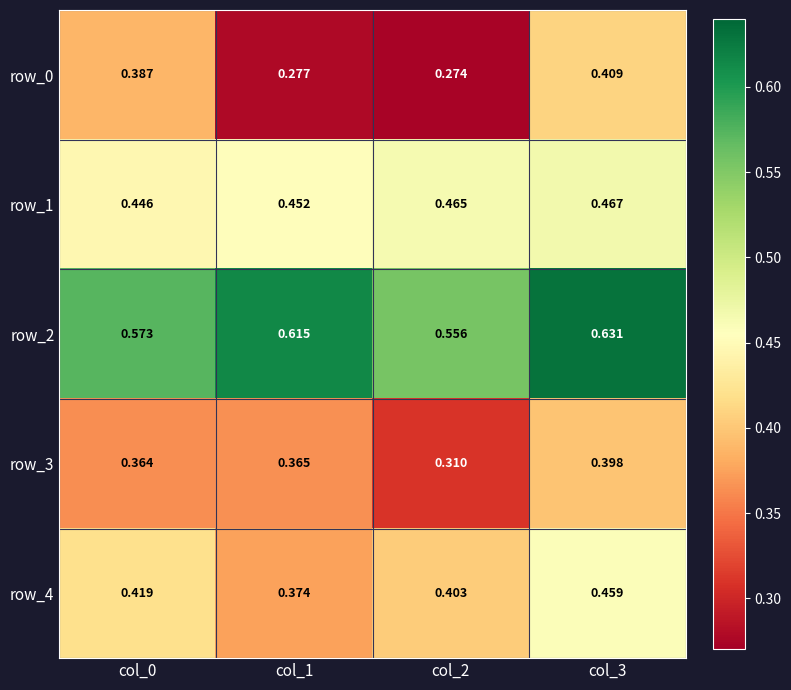

Is the value of row_2 at col_2 greater than the value of row_0 at col_3?

Yes